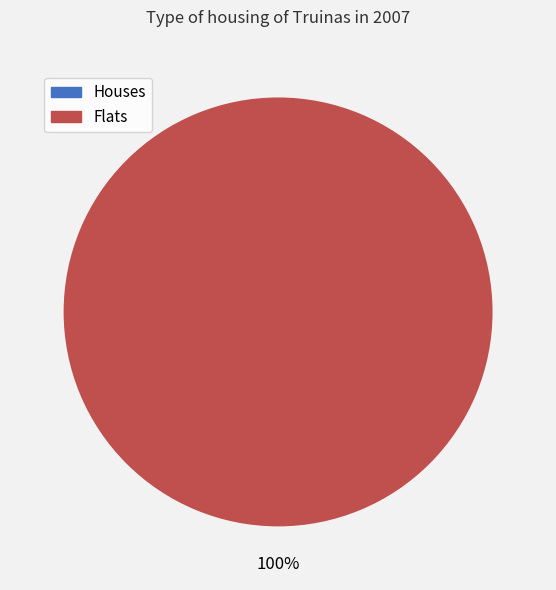

Is there any slice that represents more than half of the pie?

Yes